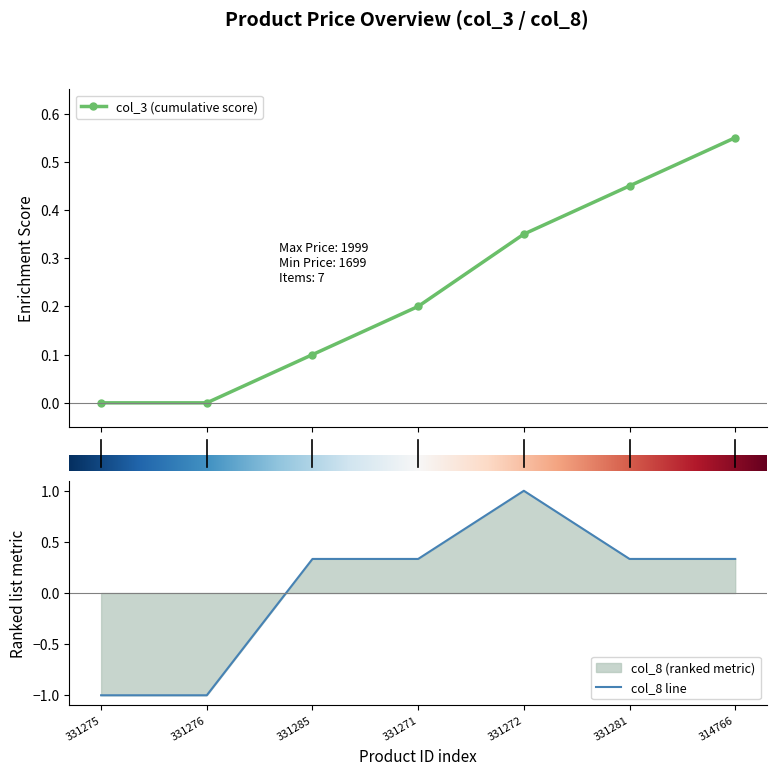

List the labels in order of value, largest first.

331272, 331285, 331271, 331281, 314766, 331275, 331276